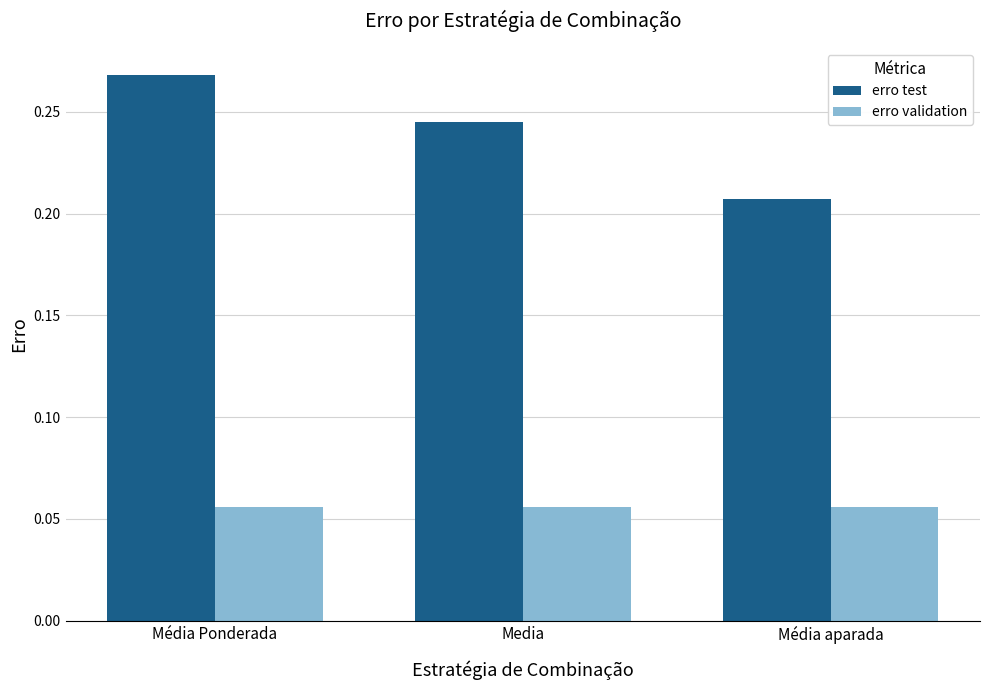

Count the number of data series in this chart.

2